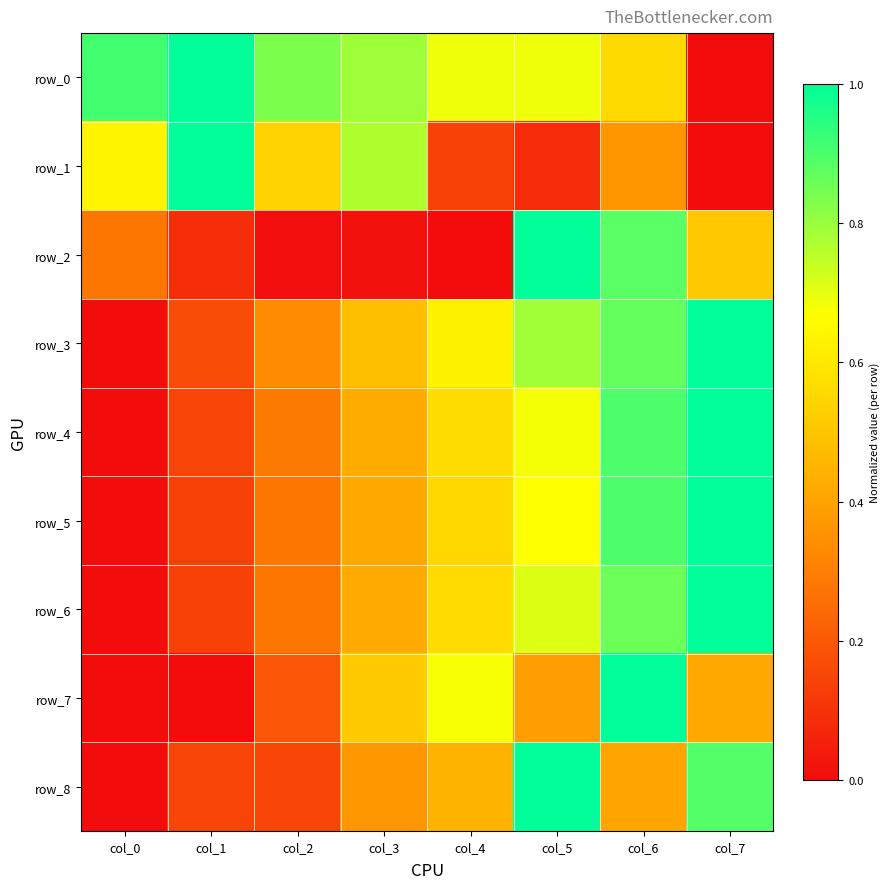

At col_5, list the series in order from largest to smallest.

row_2, row_8, row_3, row_6, row_0, row_4, row_5, row_7, row_1